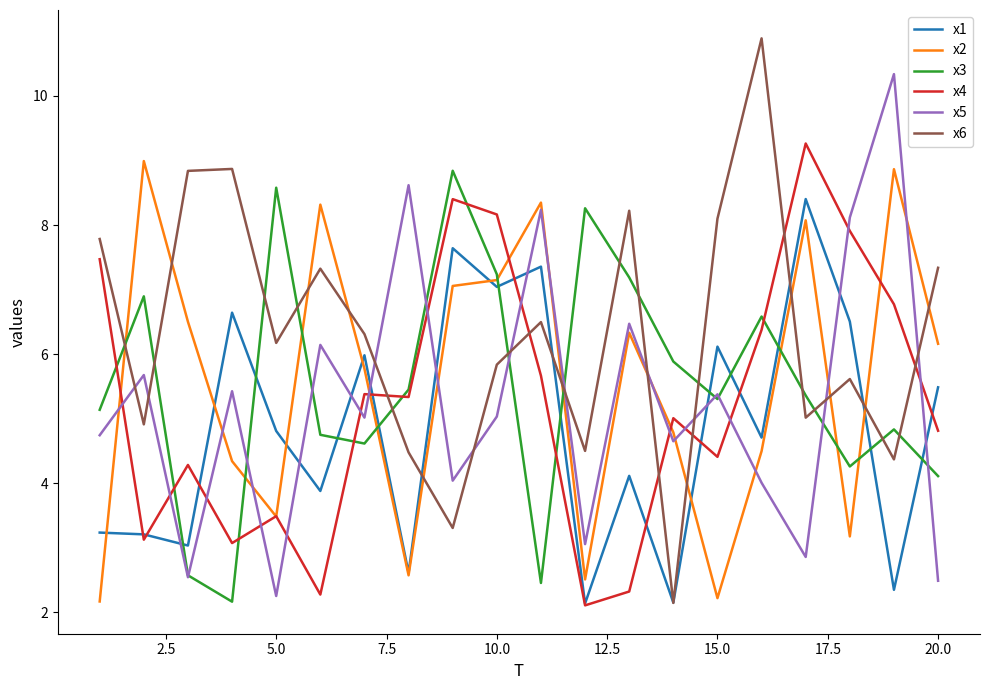

Which series has the widest spread of values?

x6